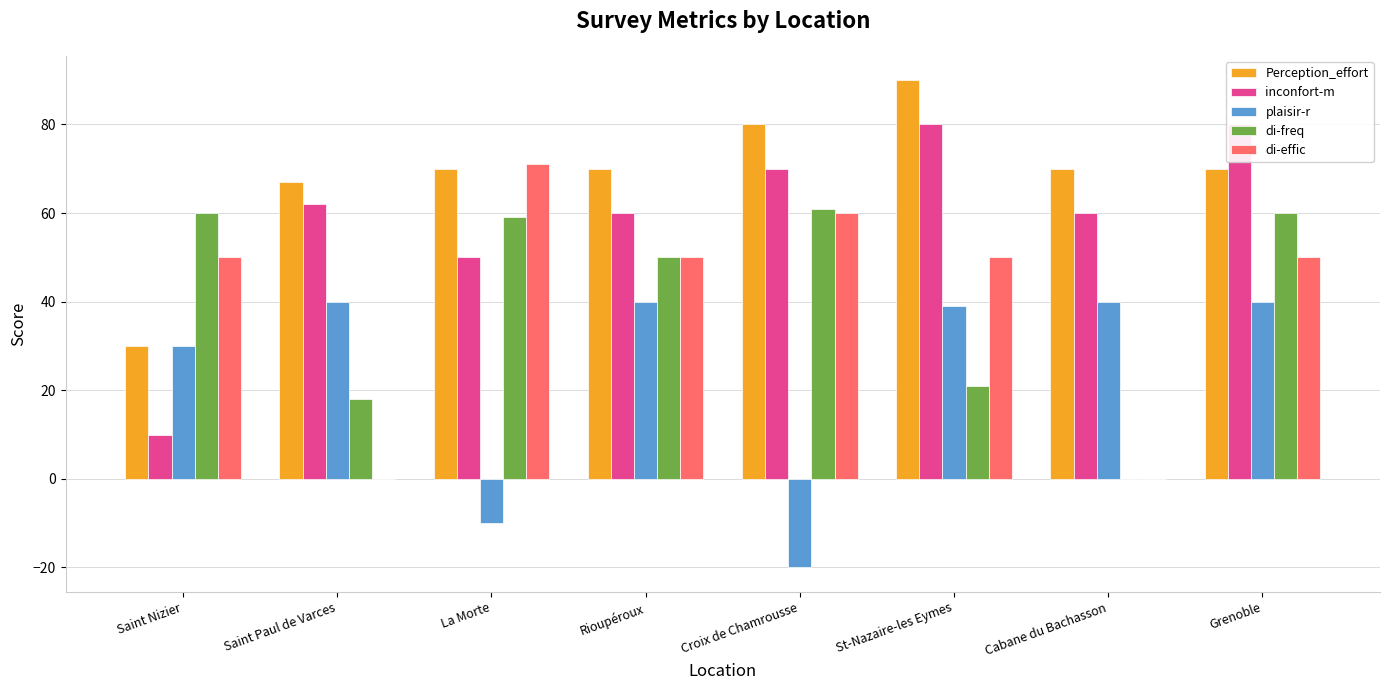

How many bars are there in each group?

5